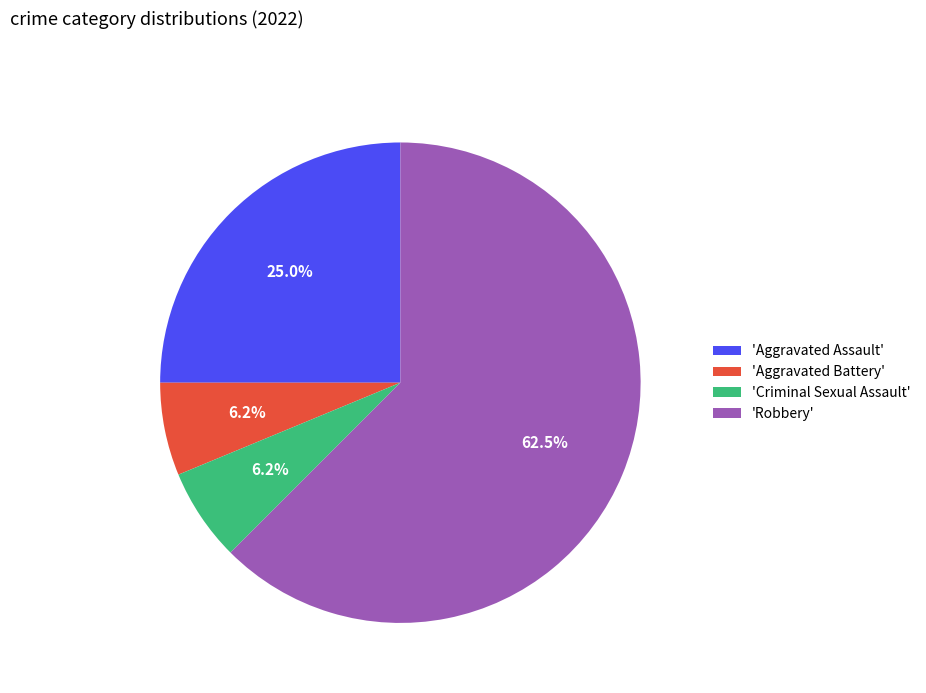

To the nearest percent, what is the average slice percentage?

25%